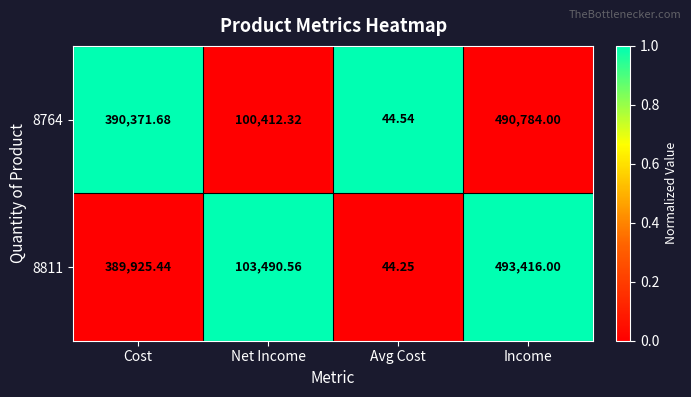

What is the difference between the highest and lowest values at Income?

2632.0